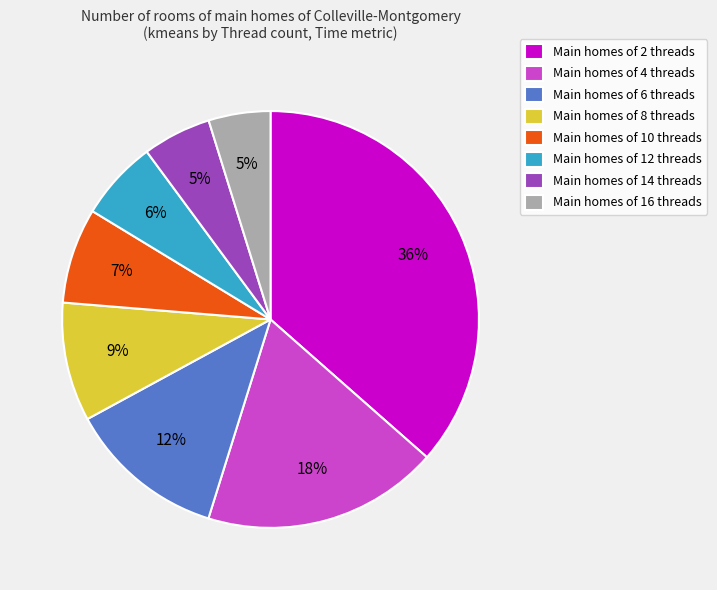

Which slice is the largest?

Main homes of 2 threads